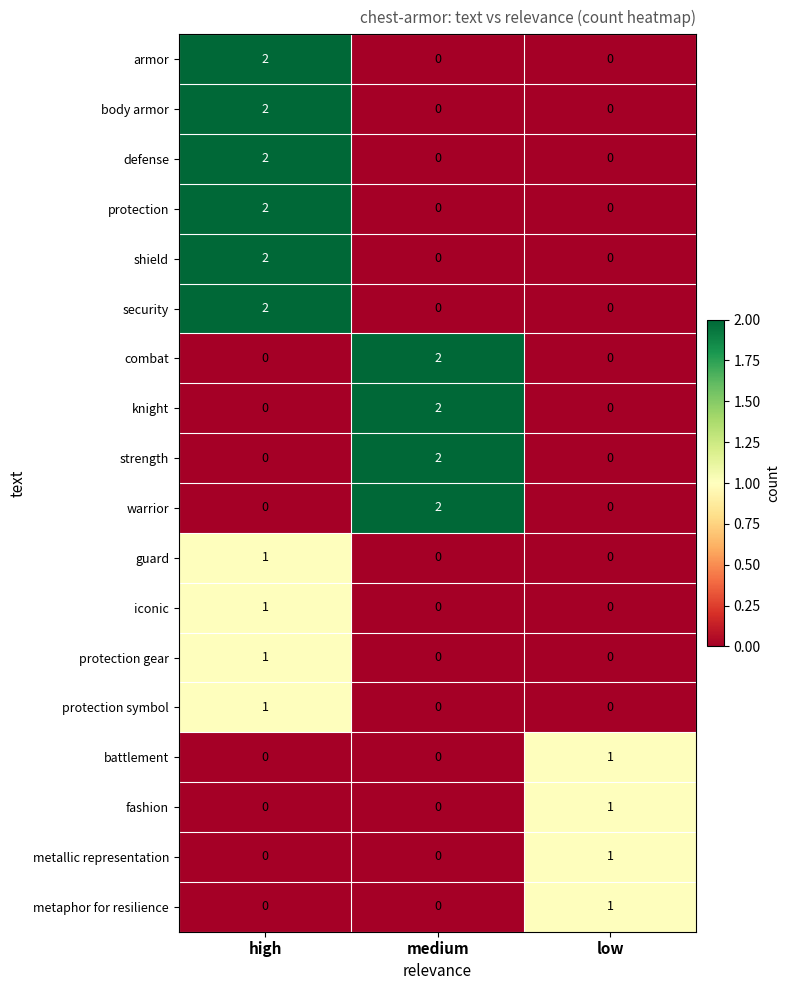

The value of strength at high is 1. True or false?

False